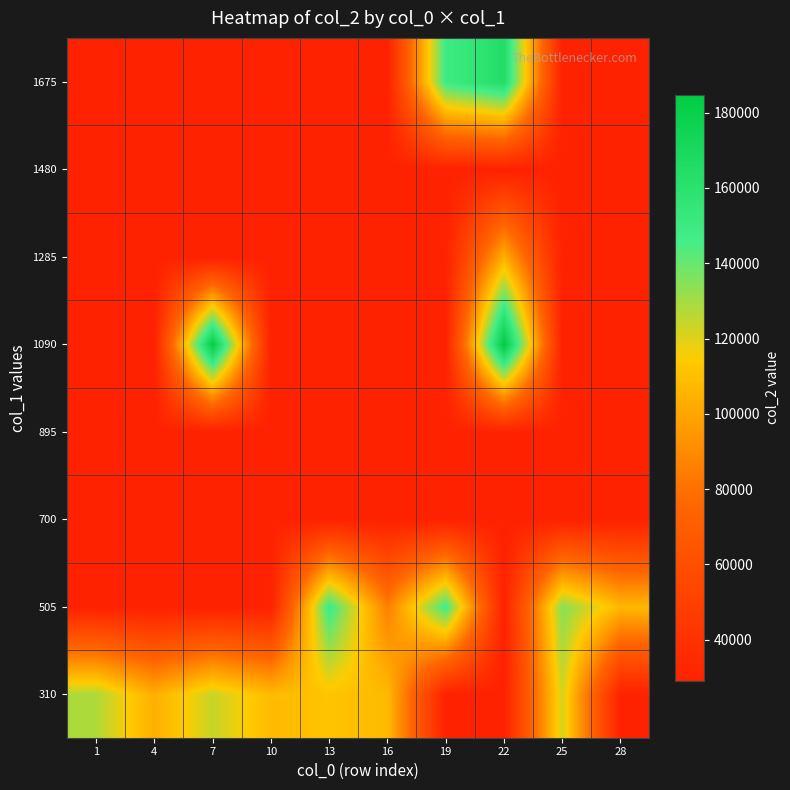

Reading left to right, list all the values displayed in this chart.

310: 1=128229.8	4=103718.5	7=124088.5	10=108318.0	13=111518.0	16=107982.0	19=29044.5	22=29044.5	25=122142.5	28=29044.5
505: 1=29044.5	4=29044.5	7=29044.5	10=29044.5	13=149527.5	16=85766.0	19=147518.0	22=29044.5	25=134653.0	28=106968.0
700: 1=29044.5	4=29044.5	7=29044.5	10=29044.5	13=29044.5	16=29044.5	19=29044.5	22=29044.5	25=29044.5	28=29044.5
895: 1=29044.5	4=29044.5	7=29044.5	10=29044.5	13=29044.5	16=29044.5	19=29044.5	22=29044.5	25=29044.5	28=29044.5
1090: 1=29044.5	4=29044.5	7=182390.0	10=29044.5	13=29044.5	16=29044.5	19=29044.5	22=184790.0	25=29044.5	28=29044.5
1285: 1=29044.5	4=29044.5	7=29044.5	10=29044.5	13=29044.5	16=29044.5	19=29044.5	22=103716.0	25=29044.5	28=29044.5
1480: 1=29044.5	4=29044.5	7=29044.5	10=29044.5	13=29044.5	16=29044.5	19=29044.5	22=29044.5	25=29044.5	28=29044.5
1675: 1=29044.5	4=29044.5	7=29044.5	10=29044.5	13=29044.5	16=29044.5	19=148476.0	22=164153.0	25=29044.5	28=29044.5